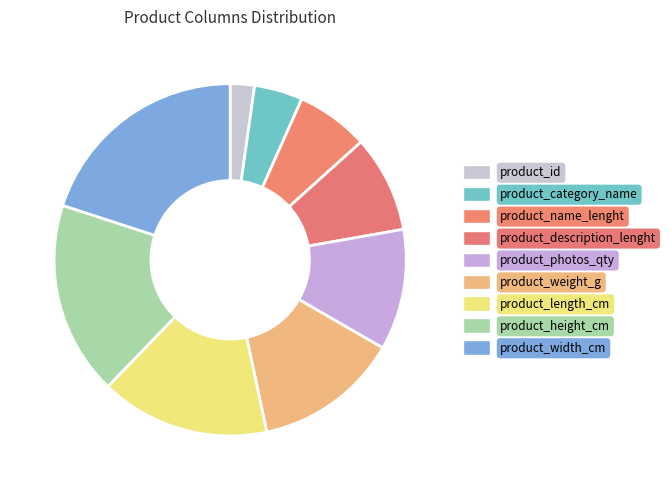

True or false: product_category_name accounts for 4% of the total.

True